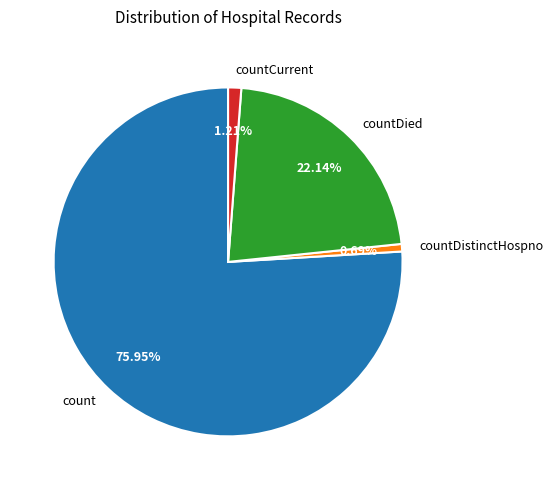

How much of the chart is everything except countDistinctHospno?

99.3%